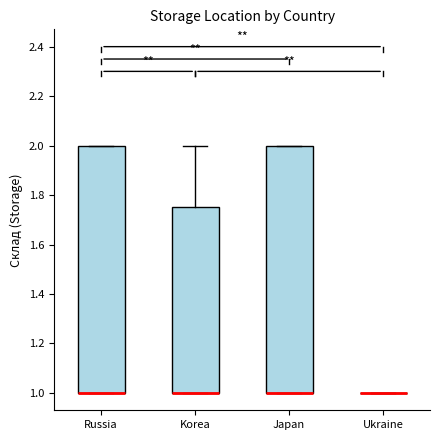

Reading left to right, read every box against the y-axis: the position of its median line, the range the box covers, and the ends of its whiskers. The values are not printed on the chart, so give them approximately, as read against the axis.

Russia: median 1.00 (drawn on the box's lower edge), box 1.00 to 2.00, whiskers 1.00 to 2.00
Korea: median 1.00 (drawn on the box's lower edge), box 1.00 to 1.76, whiskers 1.00 to 2.00
Japan: median 1.00 (drawn on the box's lower edge), box 1.00 to 2.00, whiskers 1.00 to 2.00
Ukraine: box collapsed to a line at 1.00, whiskers 1.00 to 1.00